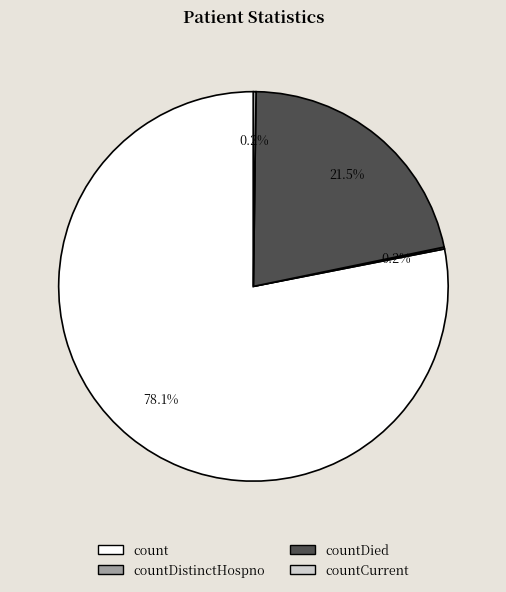

Is there any slice that represents more than half of the pie?

Yes